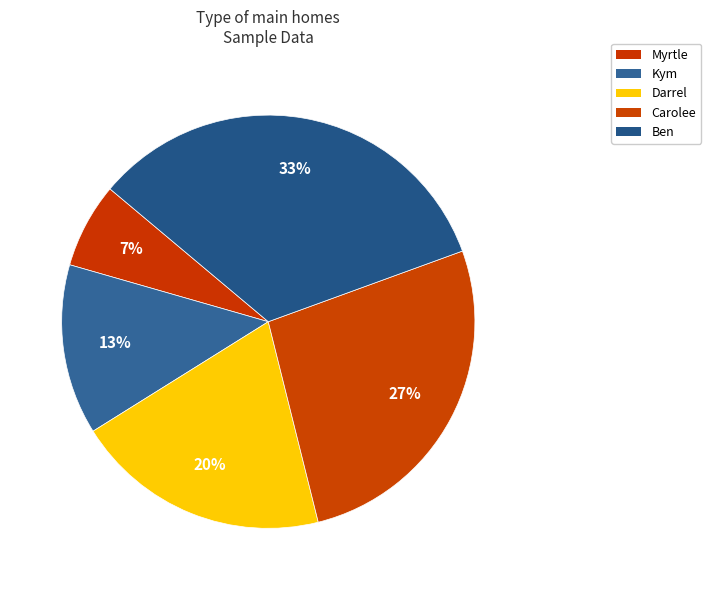

Rank the categories by value from highest to lowest.

Ben, Carolee, Darrel, Kym, Myrtle